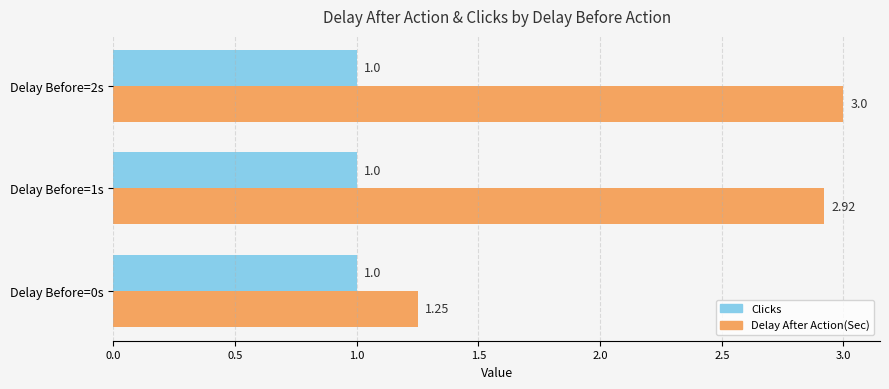

Which series has the largest range (max minus min)?

Delay After Action(Sec)